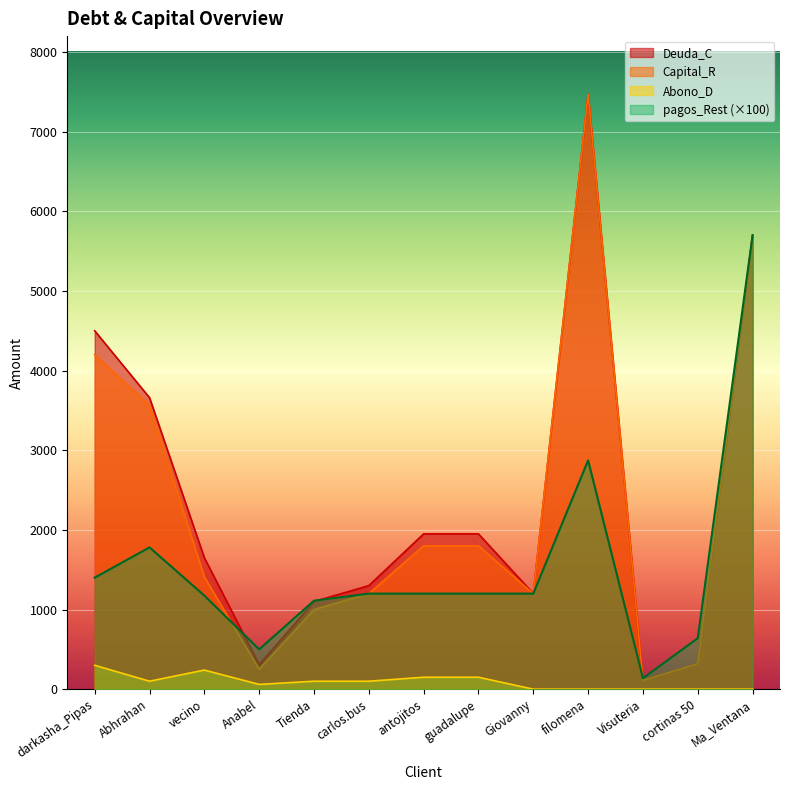

How many positive values does the Abono_D series have?

8